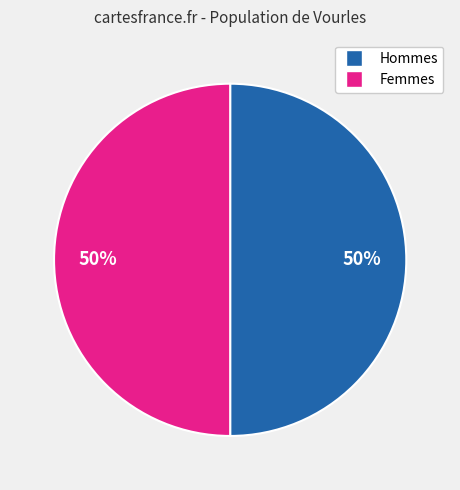

How many slices are in this pie chart?

2